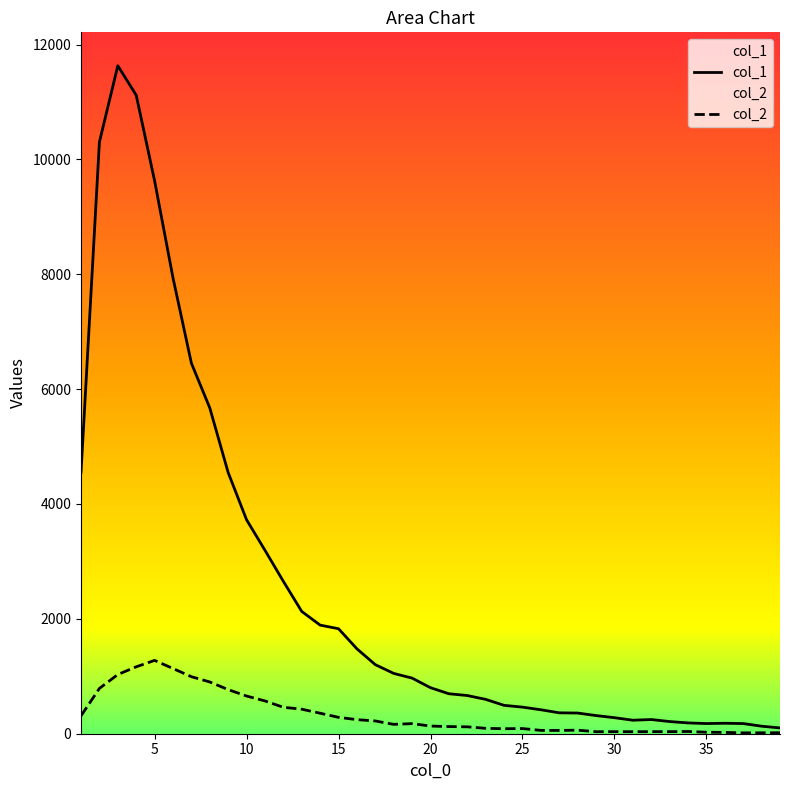

Which series has the largest total across all categories?

col_1